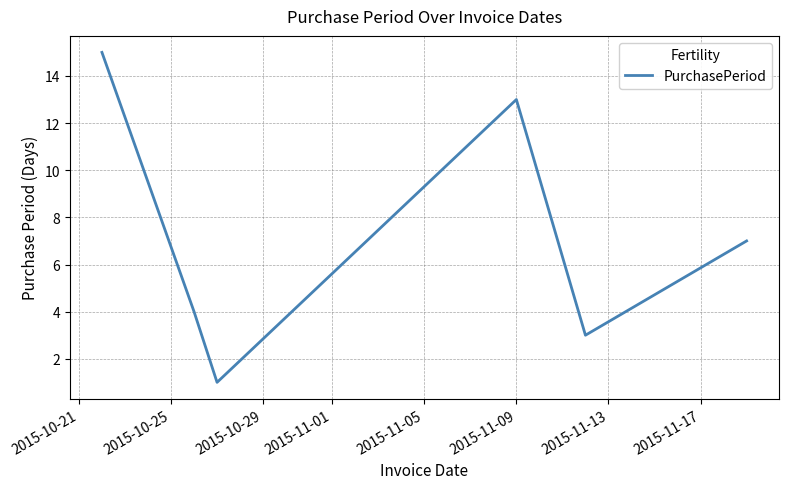

True or false: the data has more than 0 interior local peaks.

True